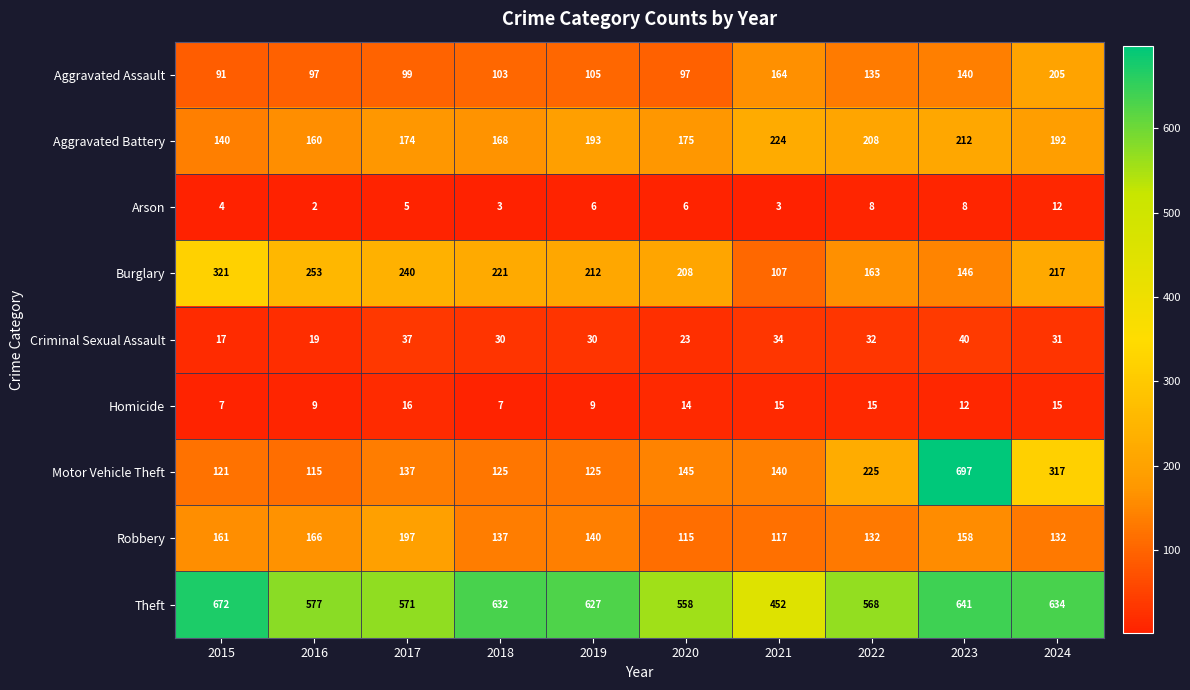

List the series in order of their peak value, lowest first.

Arson, Homicide, Criminal Sexual Assault, Robbery, Aggravated Assault, Aggravated Battery, Burglary, Theft, Motor Vehicle Theft